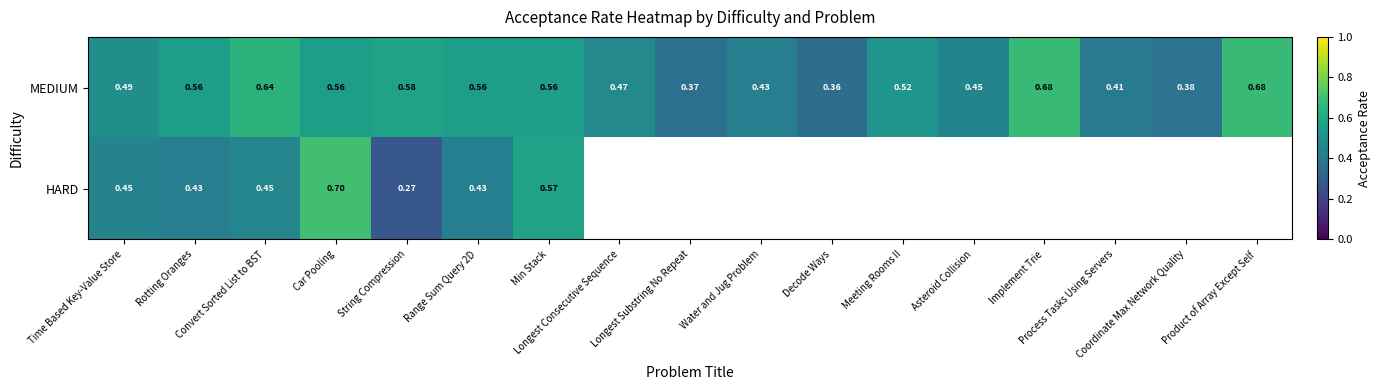

Between Longest Substring No Repeat and String Compression, which is larger?

String Compression